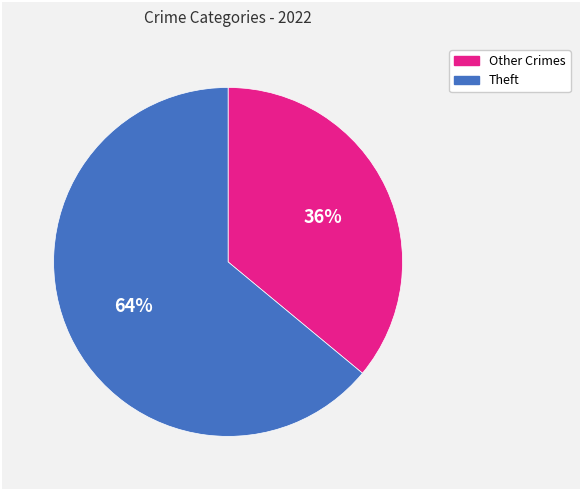

Does any single category account for the majority?

Yes